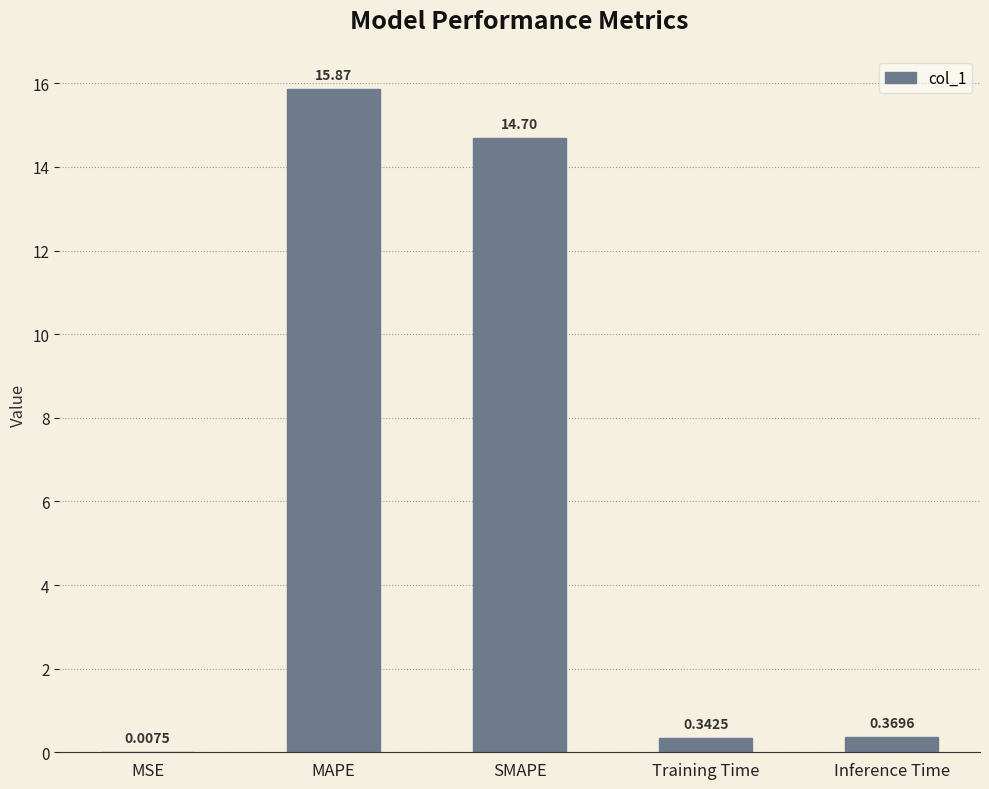

At which label is the value closest to 7?

Inference Time